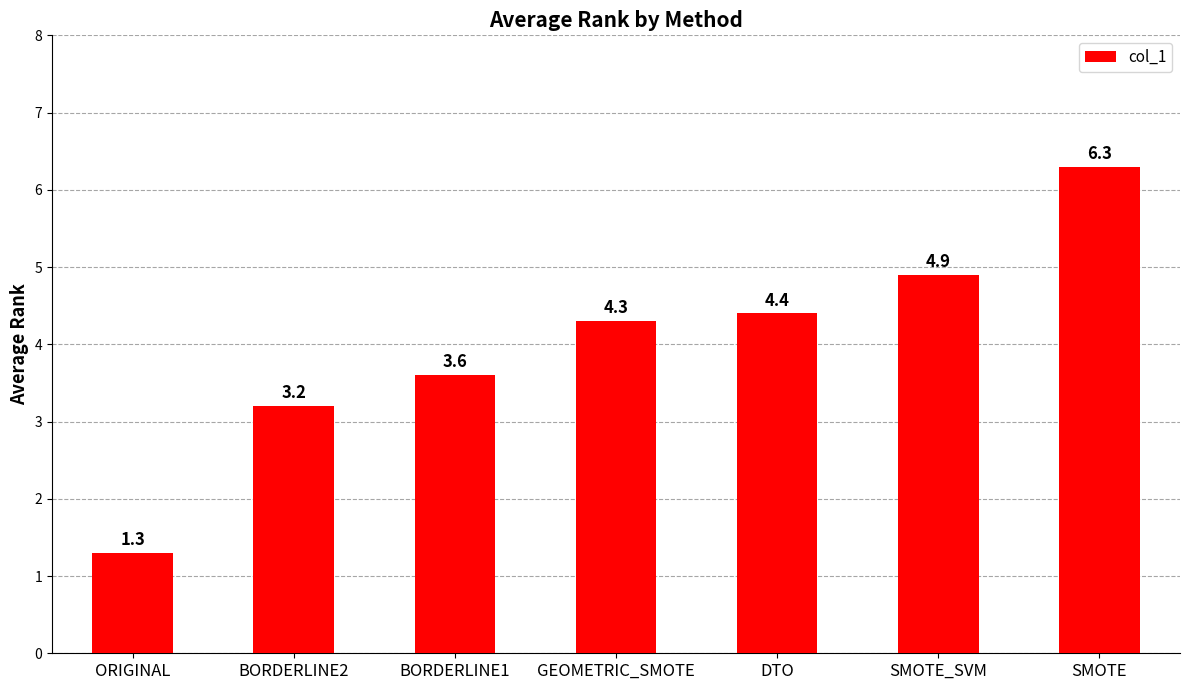

Is it true that the value at DTO is 1.6?

False